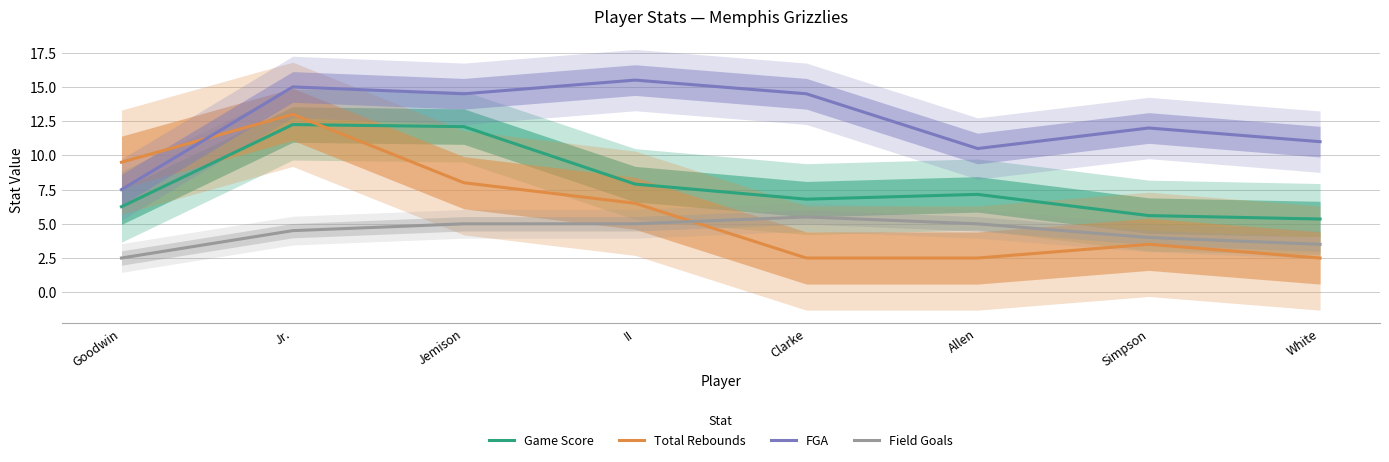

True or false: Game Score and Field Goals cross at least once.

False